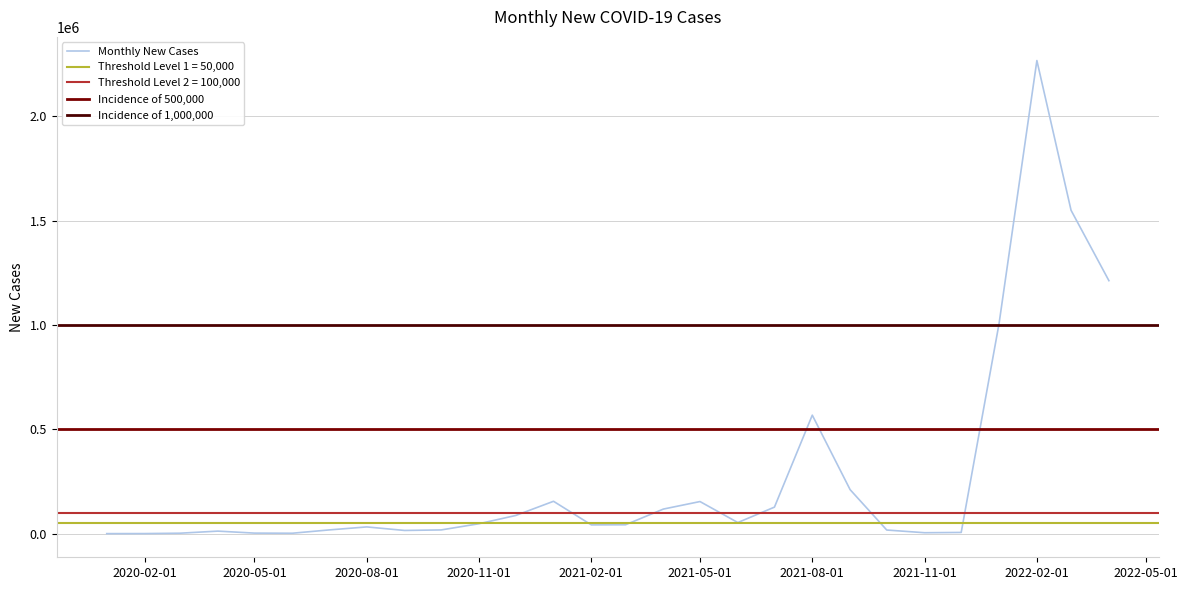

What is the difference between the maximum and minimum values?

2267408